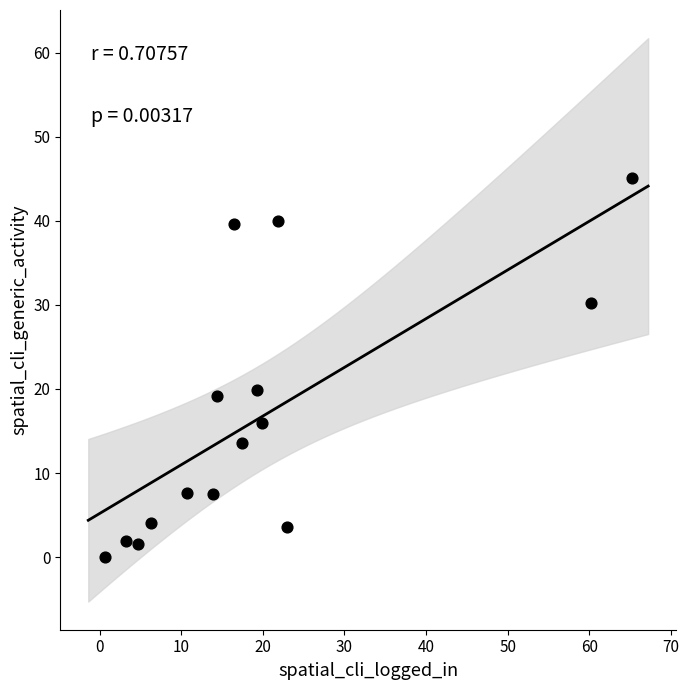

What is the range of X values (max minus min)?

64.6